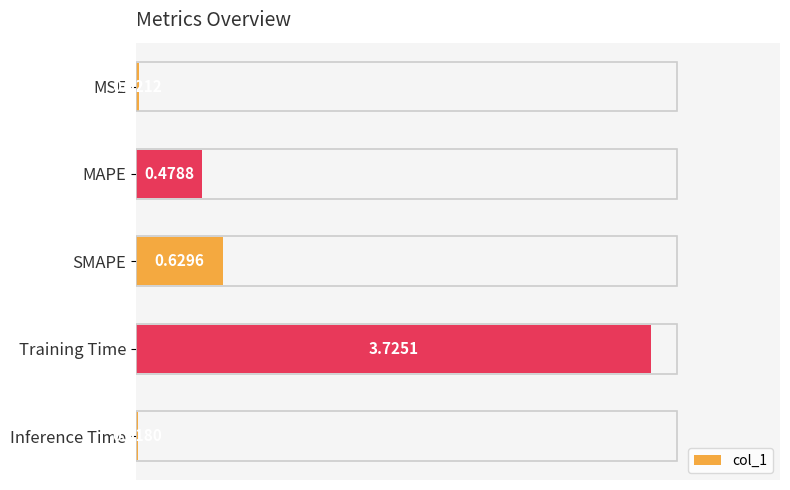

Which has a higher value, SMAPE or Training Time?

Training Time